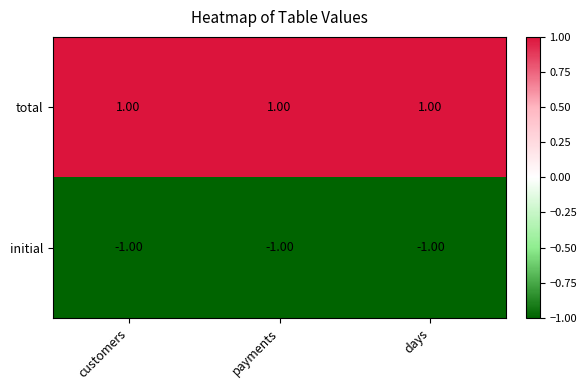

List the series in order of their overall mean, lowest first.

initial, total